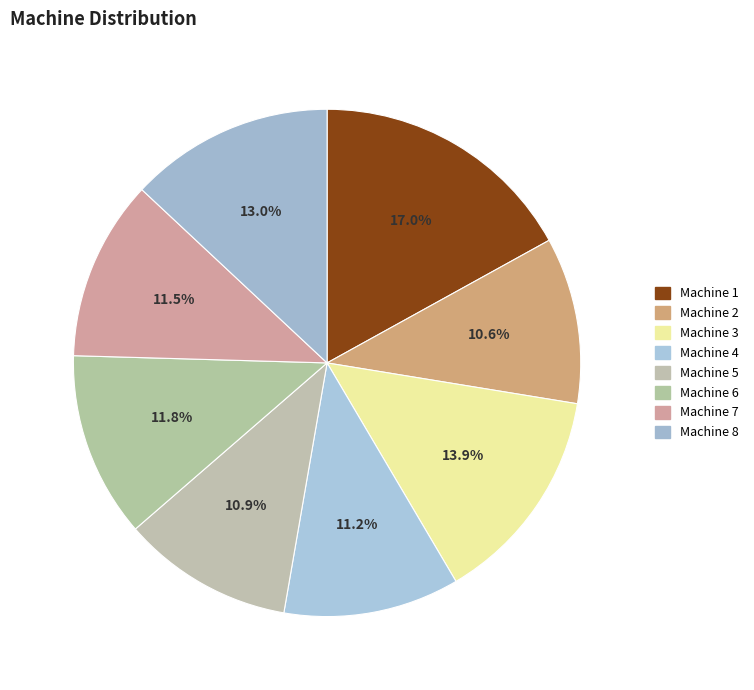

What is the ratio of the value at Machine 7 to the value at Machine 1?

0.7